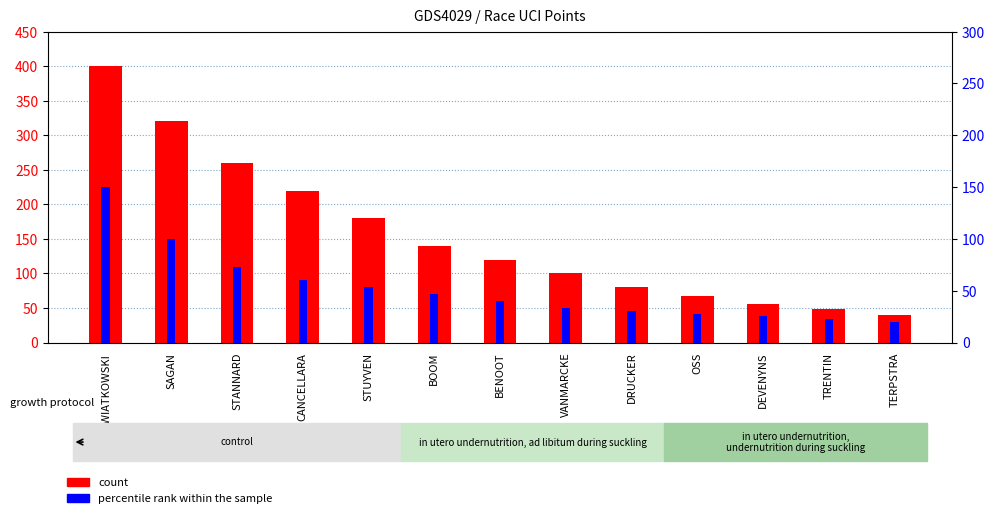

What is the total value across all series at BOOM?

210